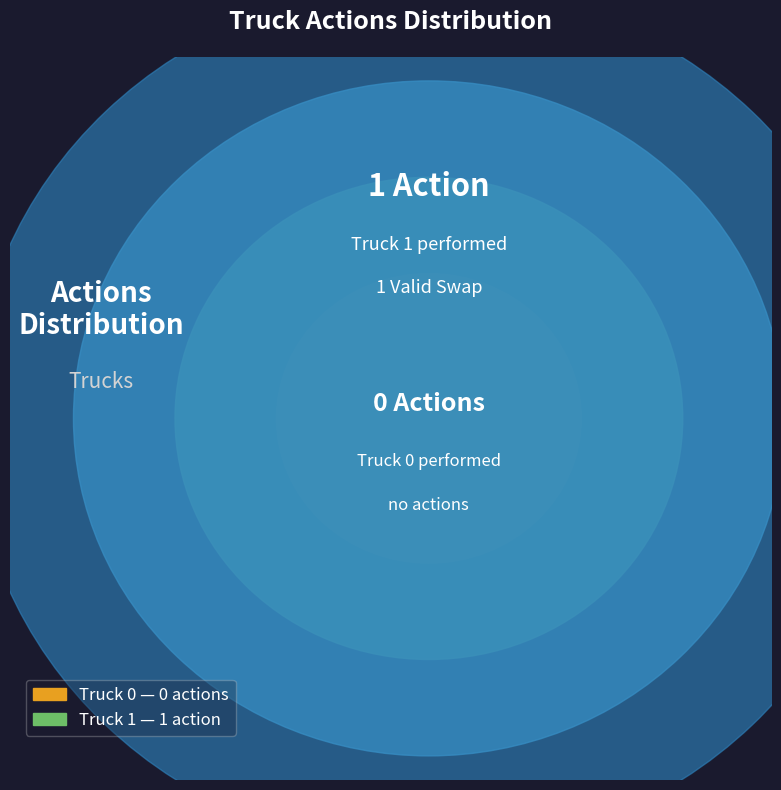

What is the largest slice in the pie chart?

Truck 1